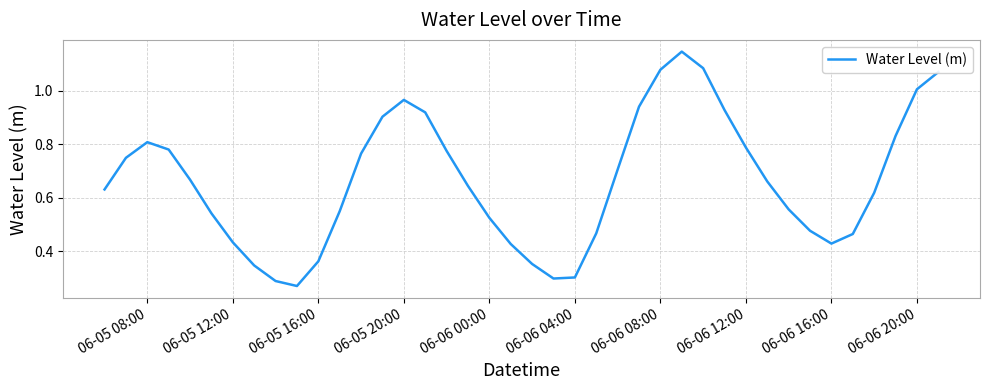

Does the chart display data point markers on the line(s)?

No